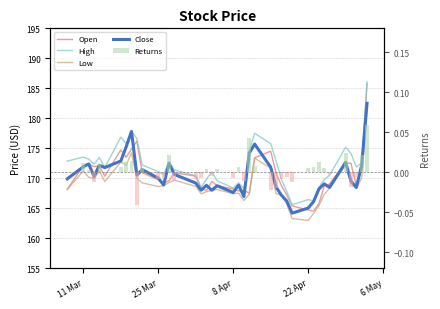

How many negative values does the Returns series have?

19